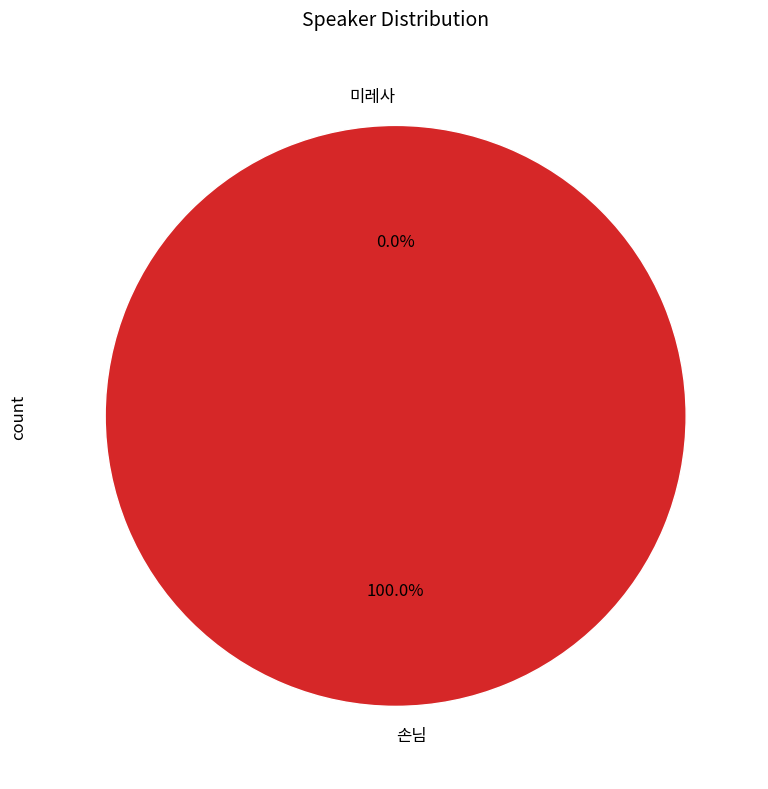

Which category has the smallest portion of the pie?

미레사